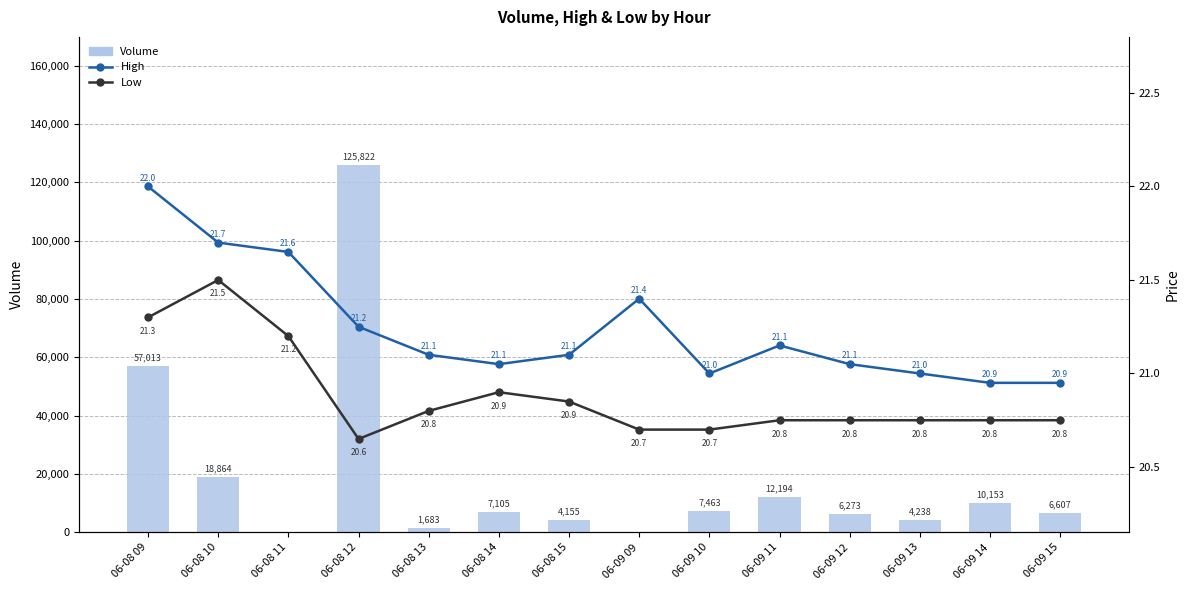

The value of High at 06-09 10 is 35.3. True or false?

False